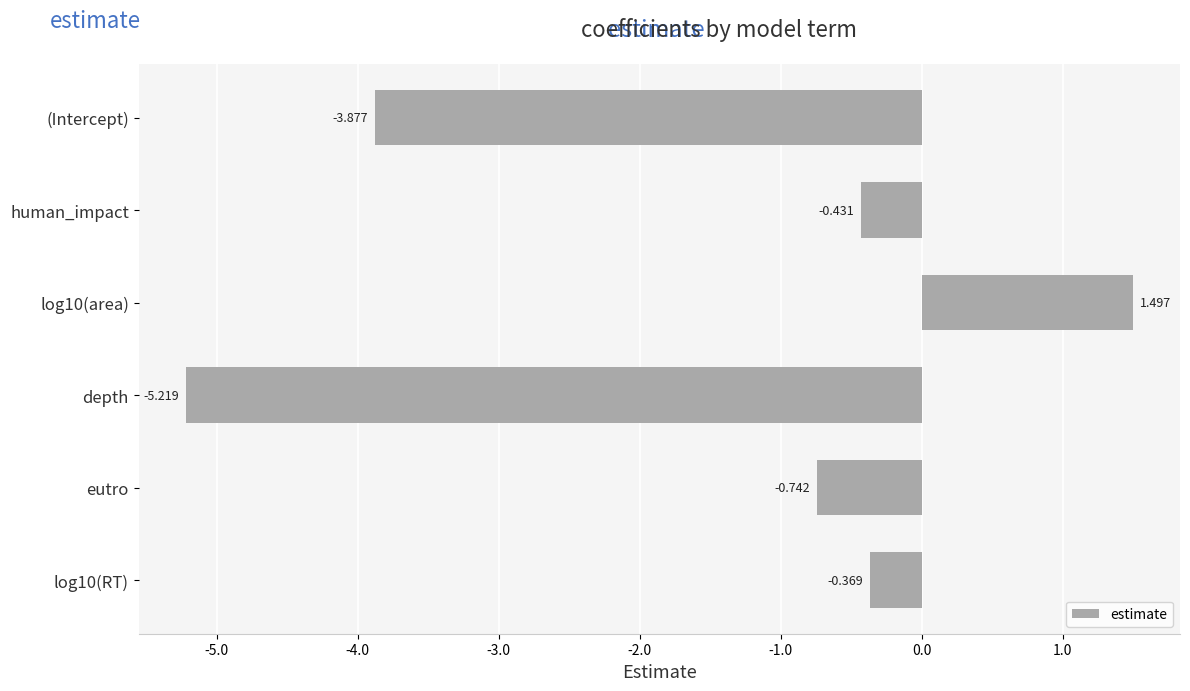

Does the chart contain any negative values?

Yes